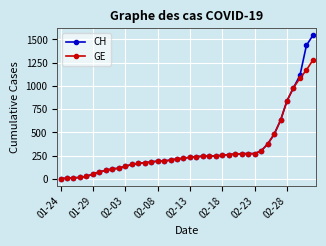

Does the chart display data point markers on the line(s)?

Yes